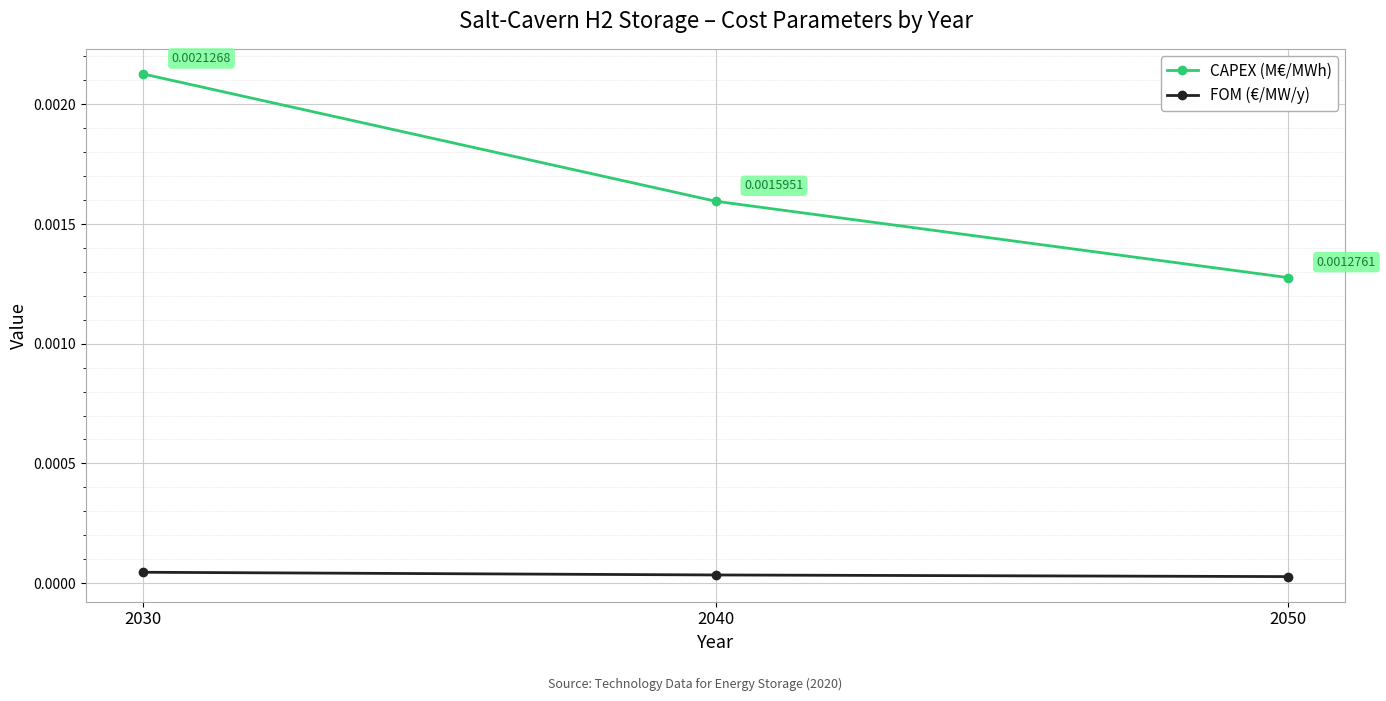

How many series are shown in this chart?

2